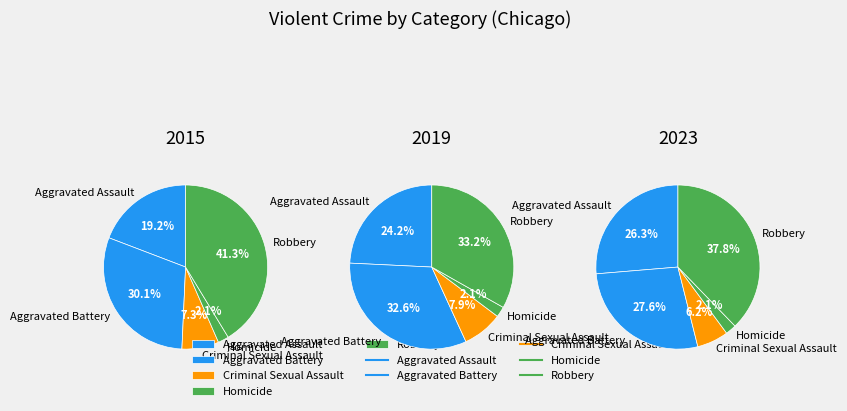

Rank the categories by value from highest to lowest.

Robbery, Aggravated Battery, Aggravated Assault, Criminal Sexual Assault, Homicide